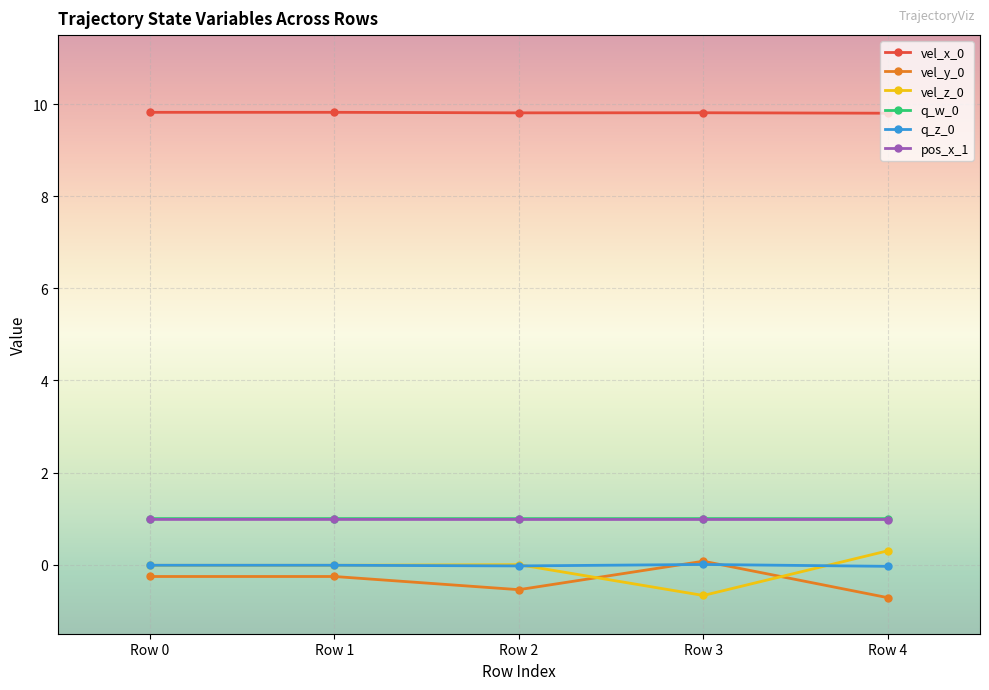

Count the number of categories in the chart.

5